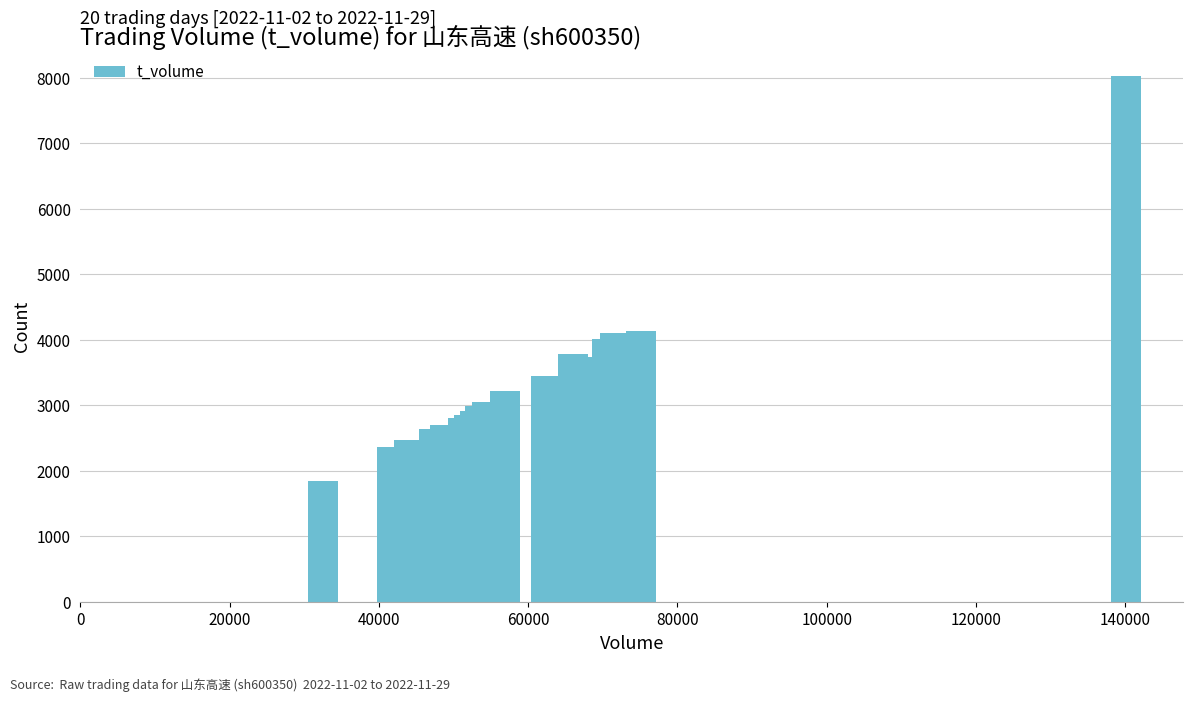

What is the difference between the maximum and minimum values?

6181